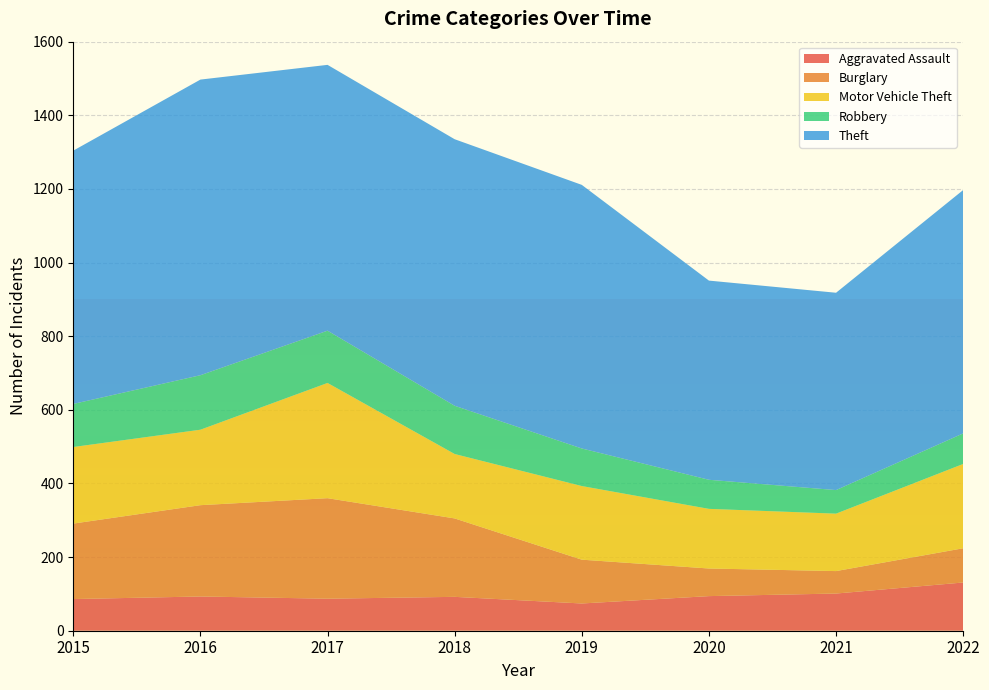

Reading left to right, list all the values displayed in this chart.

Aggravated Assault: 86	93	87	92	74	94	101	131
Burglary: 205	248	273	213	119	75	61	93
Motor Vehicle Theft: 208	205	313	175	200	162	156	229
Robbery: 117	148	142	131	102	79	64	83
Theft: 688	803	722	724	716	541	536	661